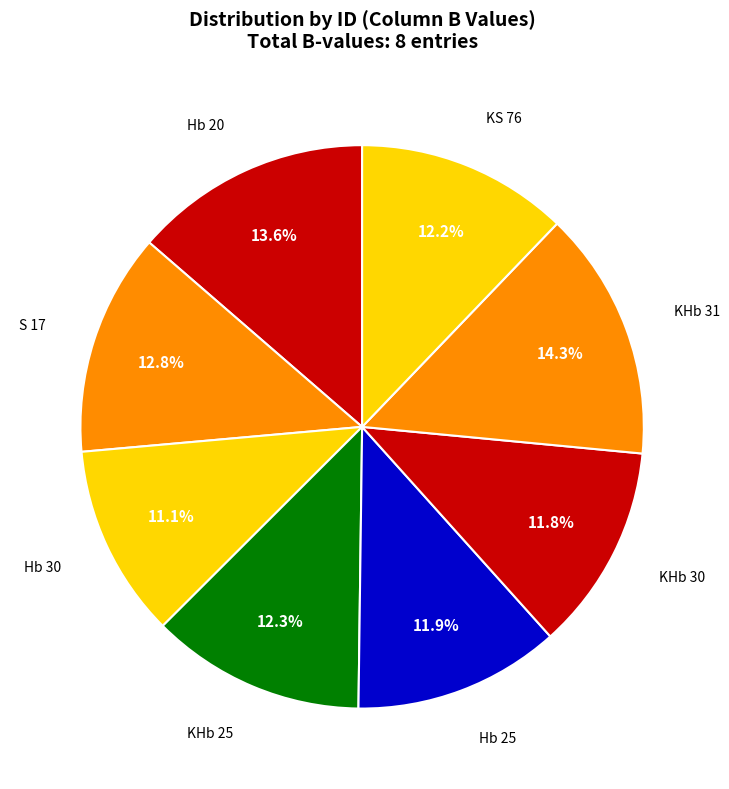

How many slices are in this pie chart?

8